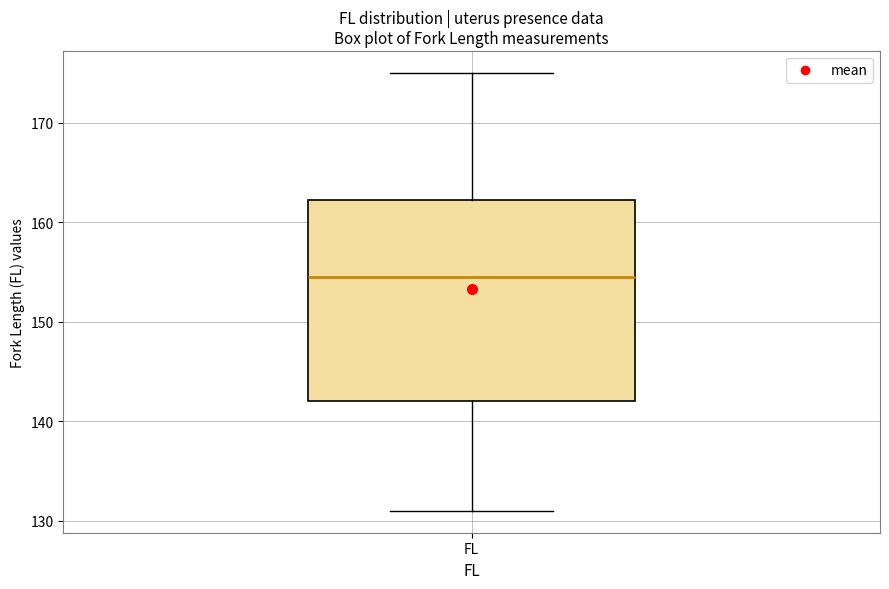

Transcribe this box plot: give where the median line is, the range the box spans, and where the two whiskers end, as read against the y-axis. The values are not printed on the chart, so give them approximately, as read against the axis.

median 155, box 142 to 162, whiskers 131 to 175